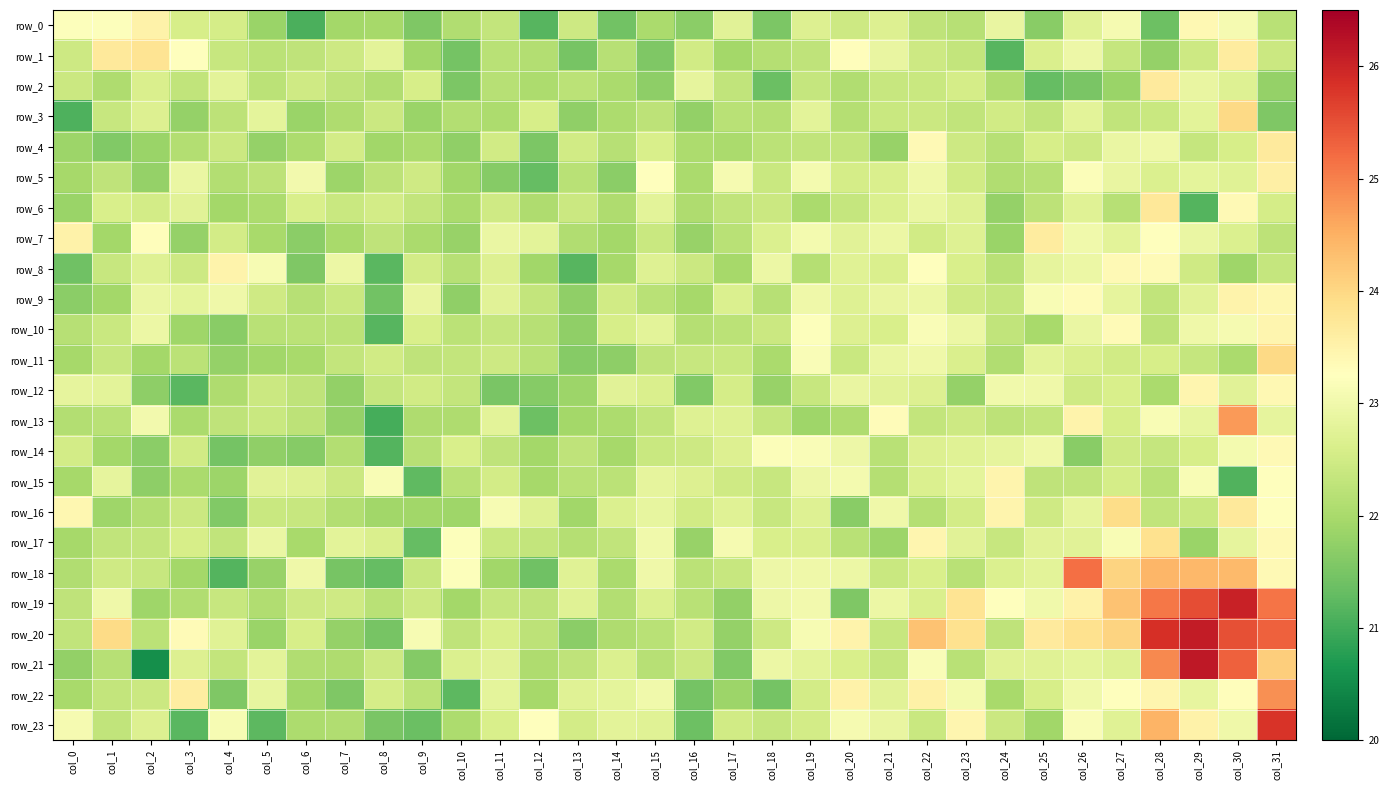

Which category has the lowest value in the row_10 series?

col_8